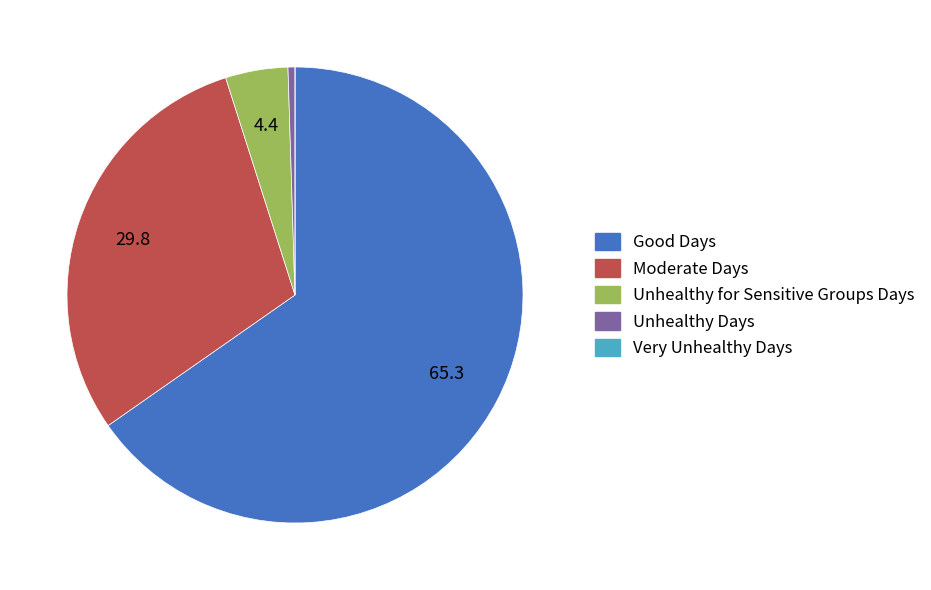

Which category accounts for the majority?

Good Days